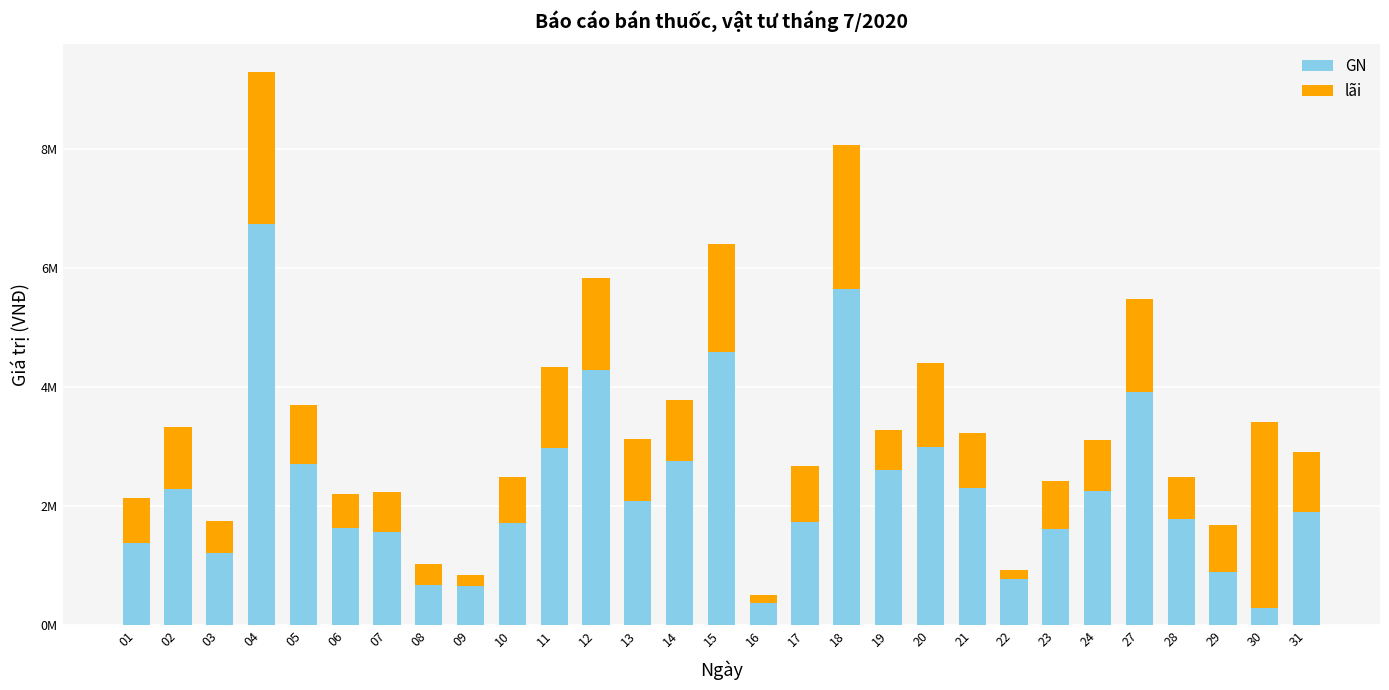

At which label does GN first exceed 1905353?

02